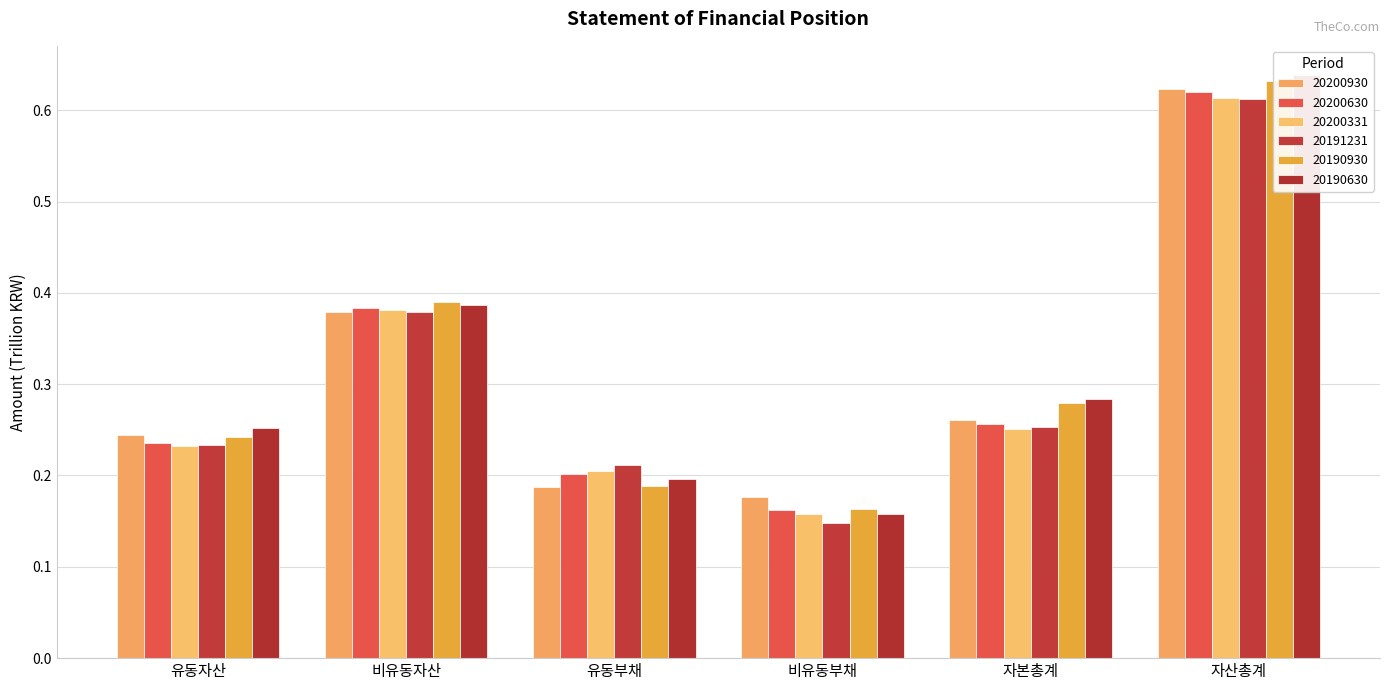

True or false: 20200630 has a value of 0.2 at 유동부채.

True